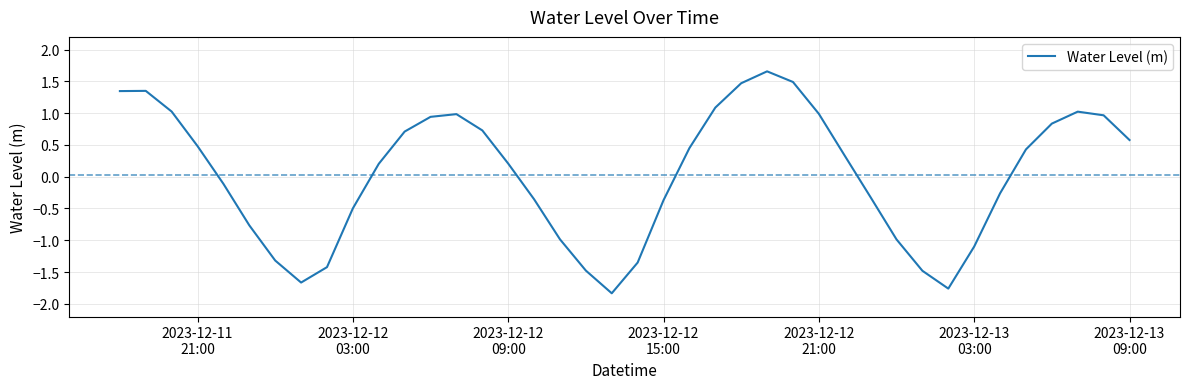

What is the difference between the maximum and minimum values?

3.5